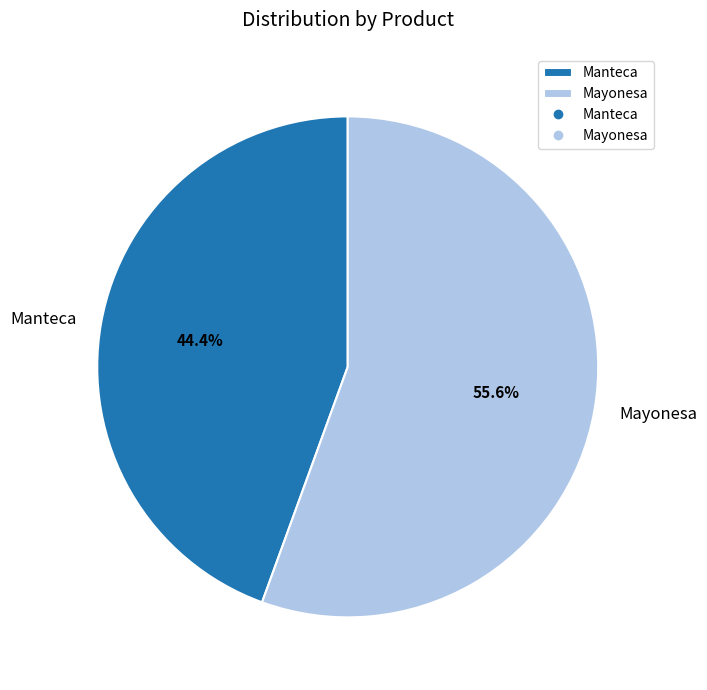

True or false: Manteca accounts for 54% of the total.

False